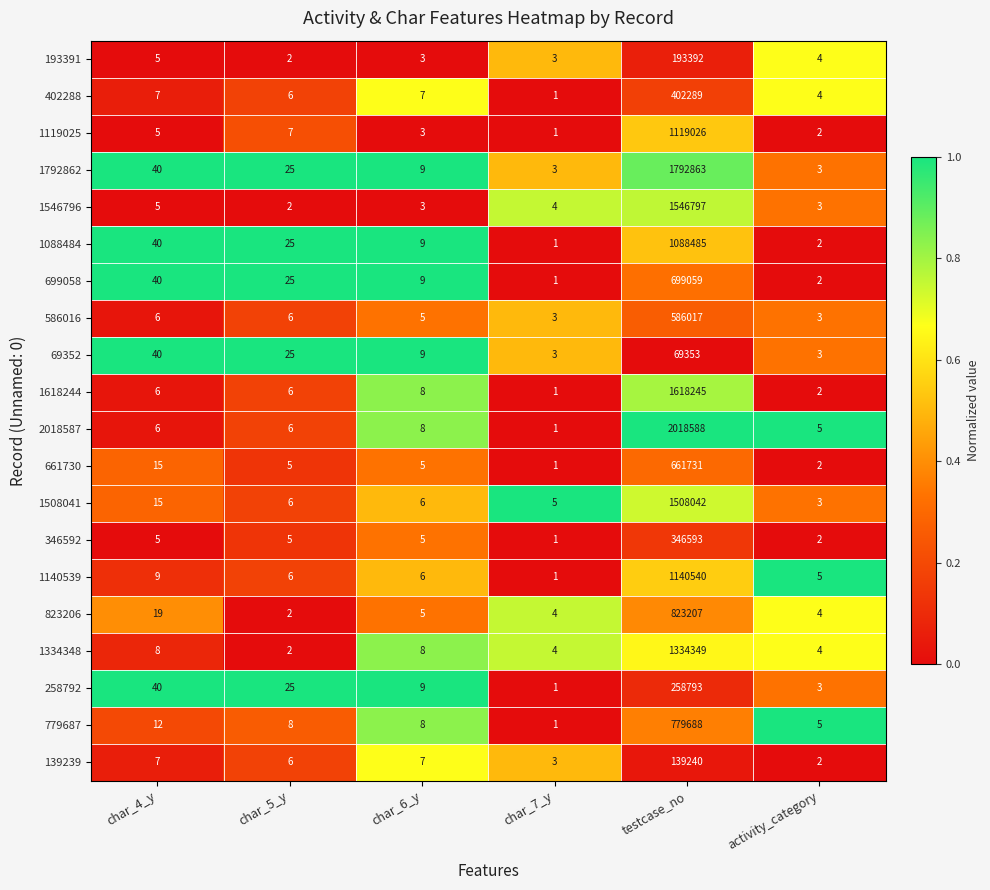

The value of 346592 at char_5_y is 8. True or false?

False